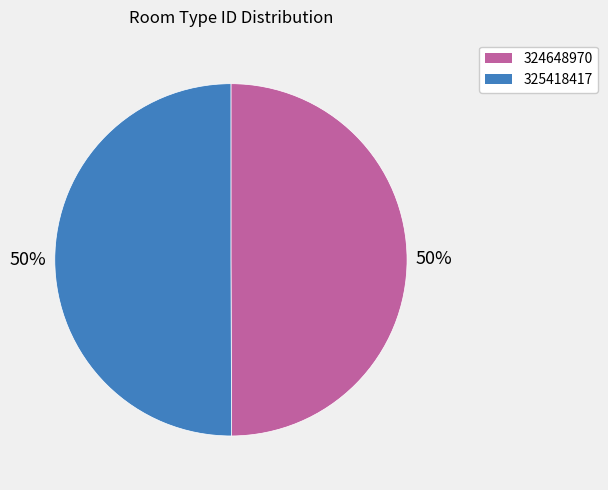

Is the sum of 324648970 and 325418417 greater than half?

Yes